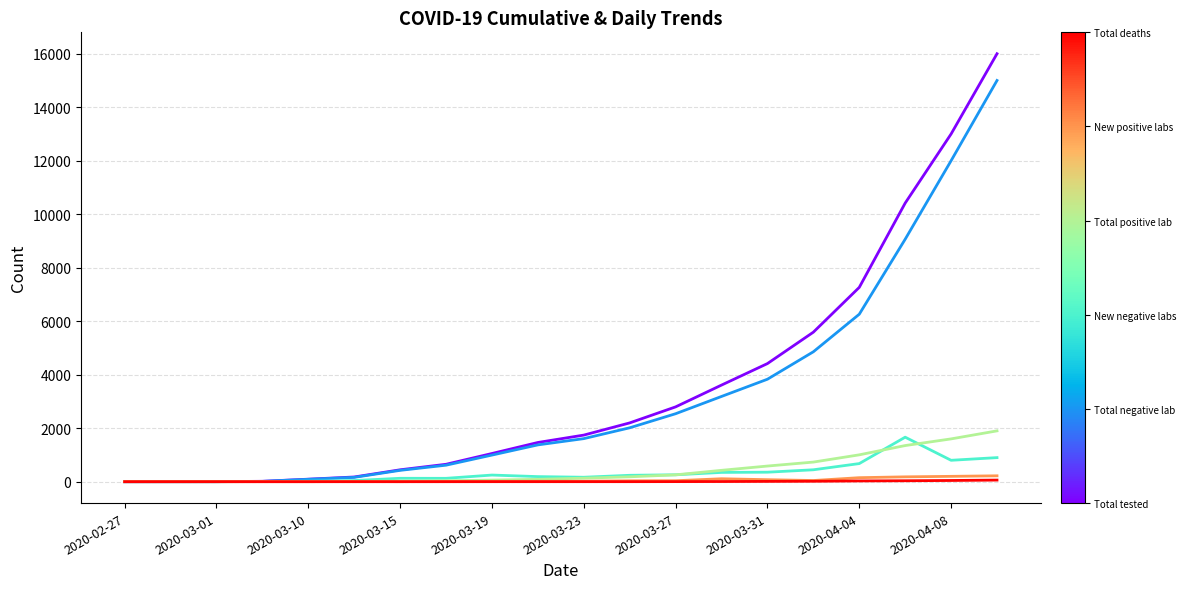

What is the maximum value shown in the chart?

16000